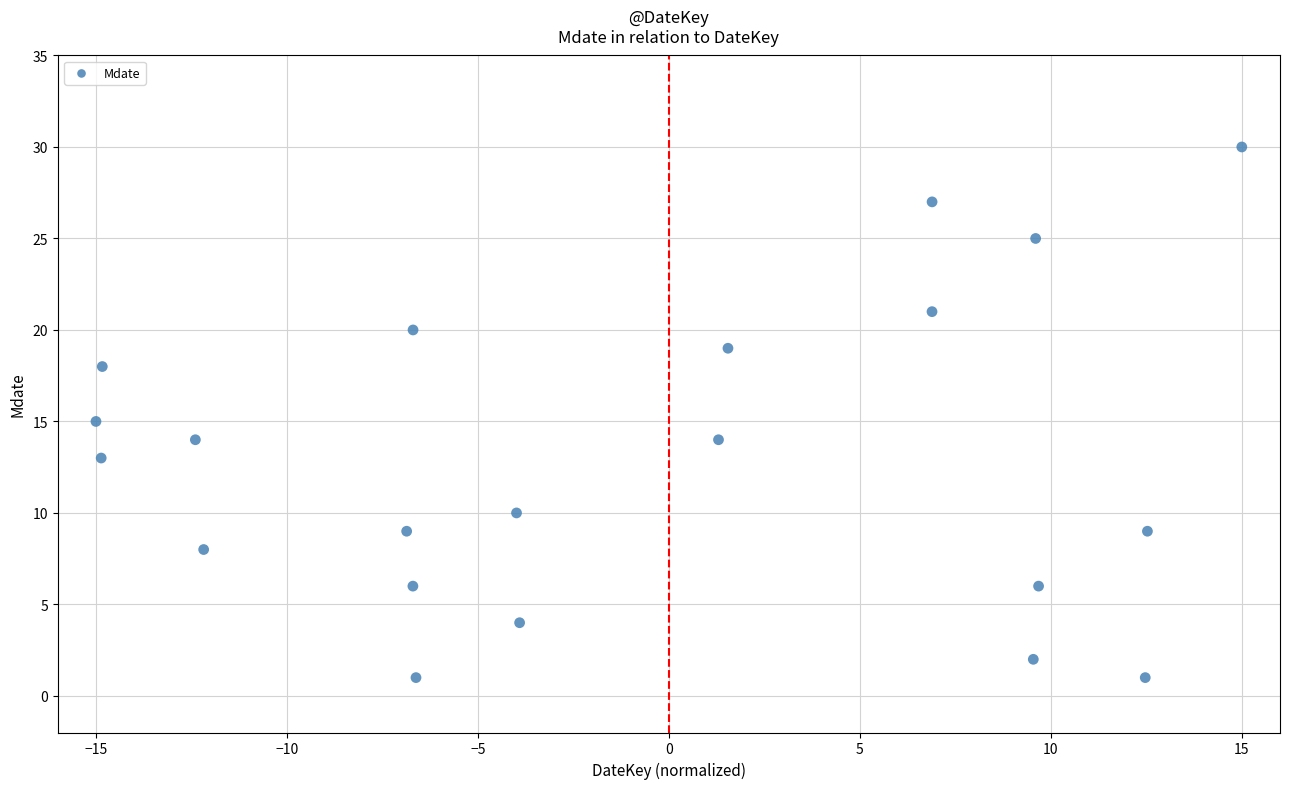

What is the range of Y values (max minus min)?

29